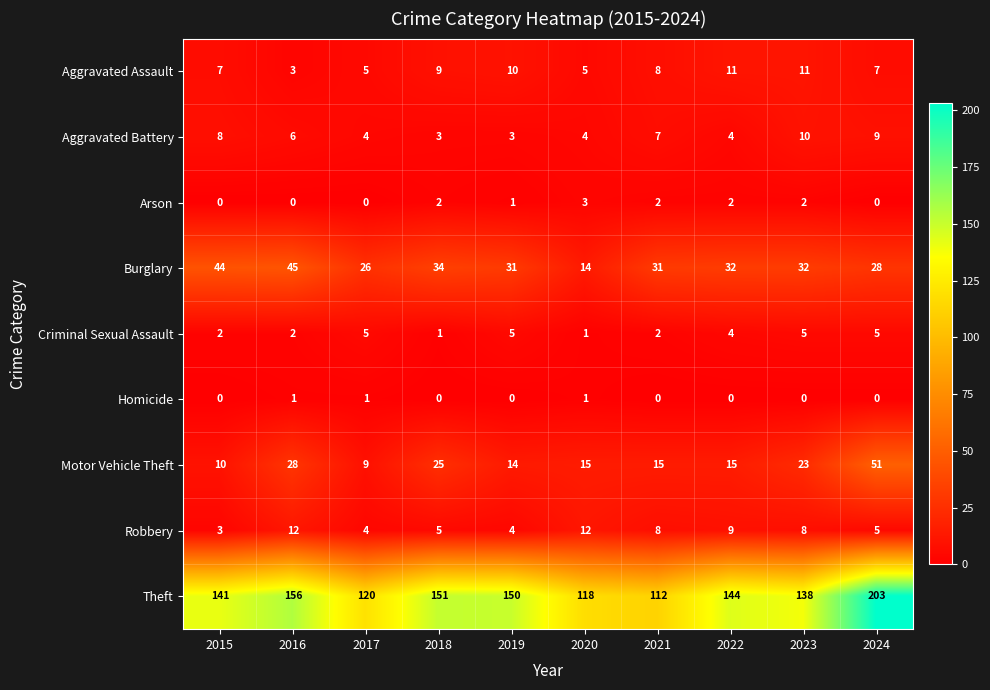

What is the sum of the Robbery values at 2021 and 2023?

16